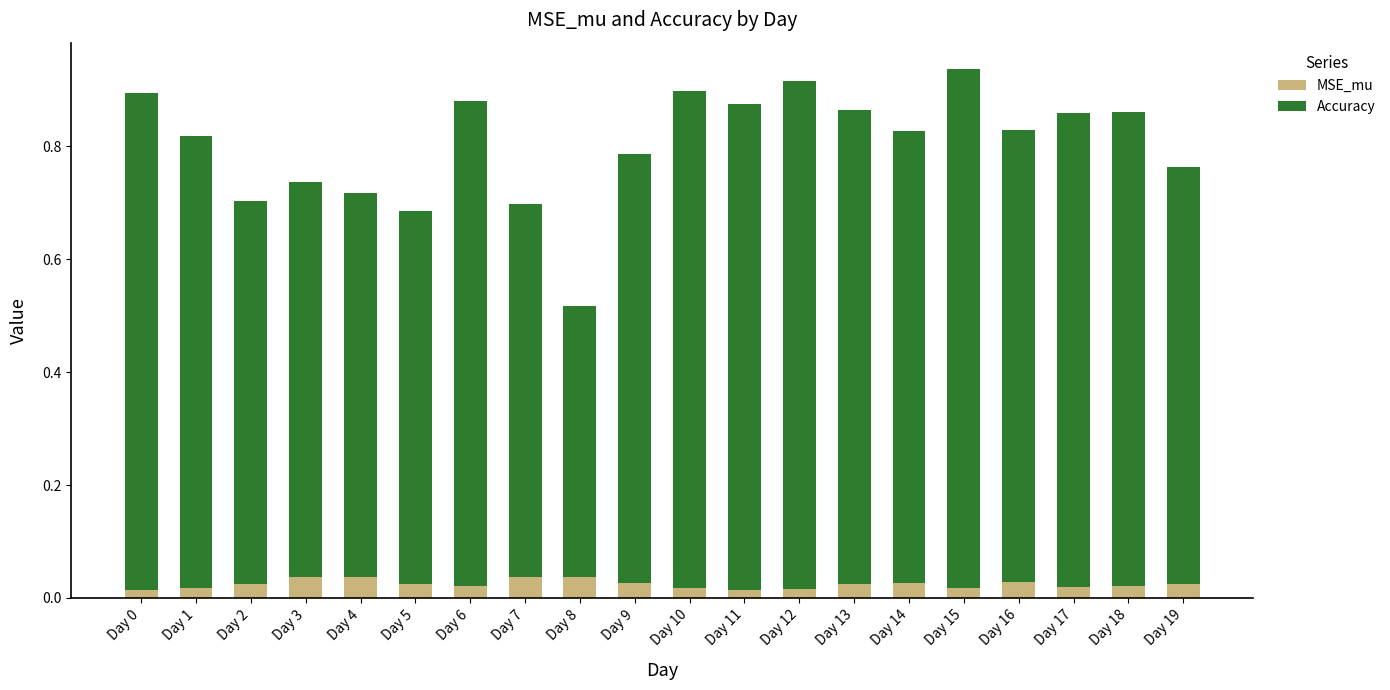

How many MSE_mu values are between 0 and 1?

20